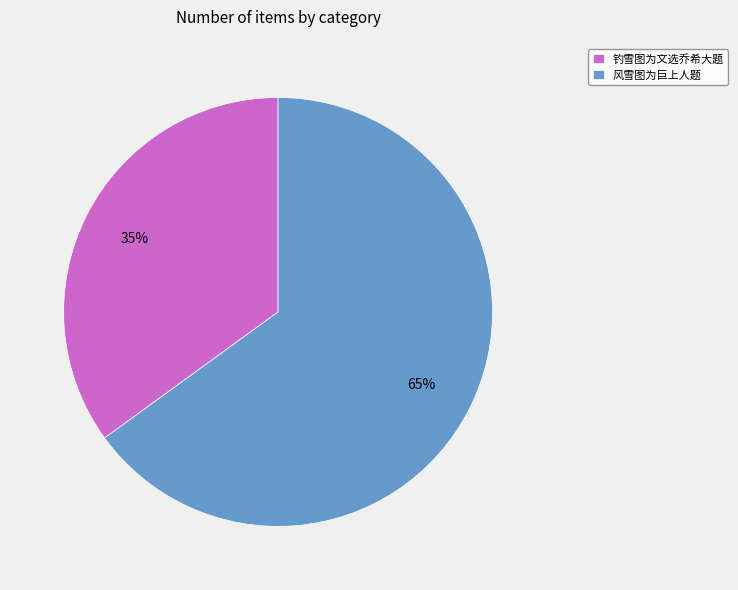

To the nearest percent, what portion does 钓雪图为文选乔希大题 represent?

35%